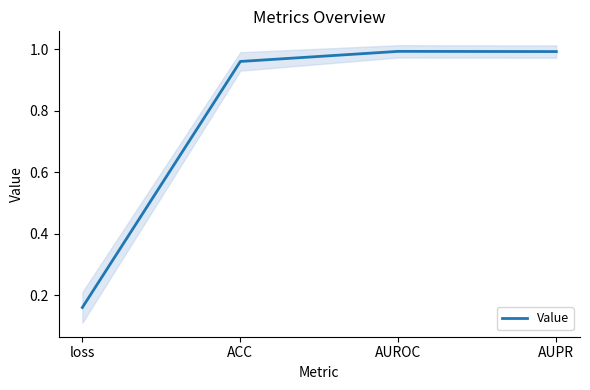

Rank the categories by value from lowest to highest.

loss, ACC, AUPR, AUROC